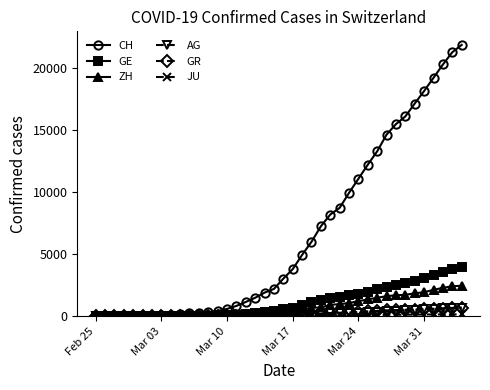

Which series has the largest range (max minus min)?

CH